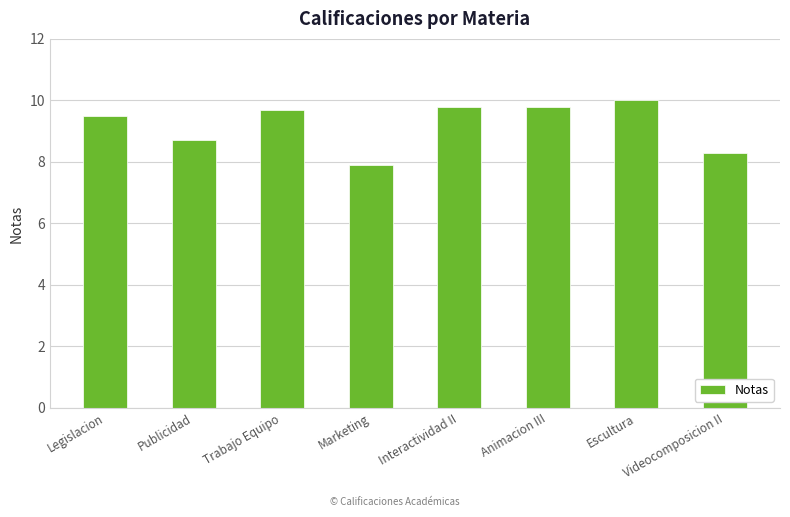

Where does the data first go above 9?

Legislacion